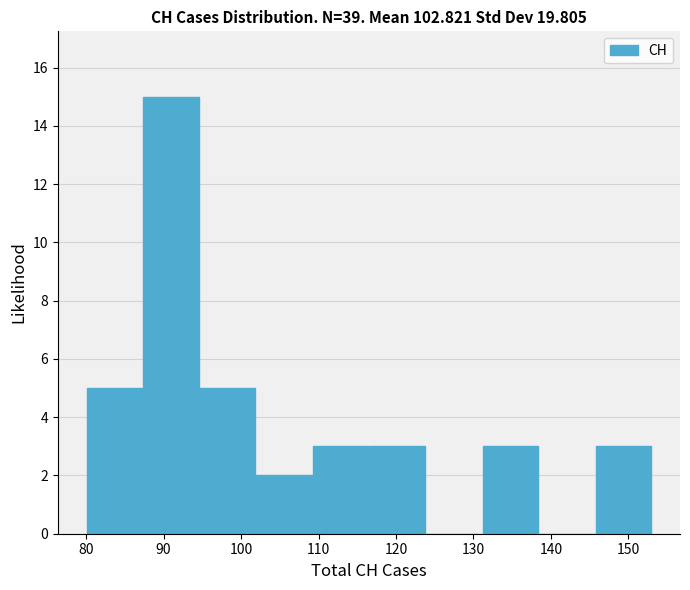

Reading left to right, list every bar in this chart as the range it spans on the x-axis followed by its height. Neither the bar edges nor the heights are printed on the chart, so give them approximately, as read against the axes.

80.0 to 87.3: 5
87.3 to 94.6: 15
94.6 to 101.9: 5
101.9 to 109.2: 2
109.2 to 116.5: 3
116.5 to 123.8: 3
123.8 to 131.1: 0
131.1 to 138.4: 3
138.4 to 145.7: 0
145.7 to 153.0: 3